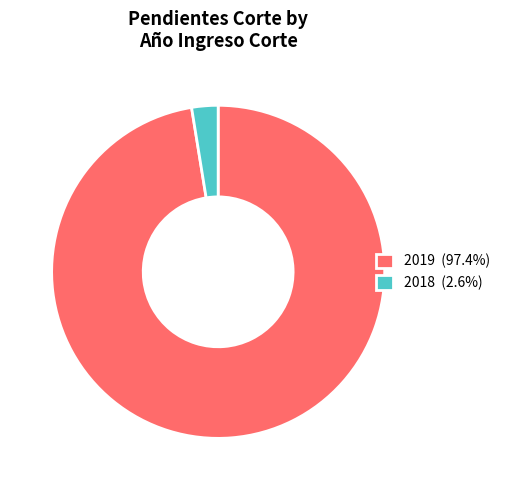

What percentage is the 2019 slice, to the nearest percent?

97%